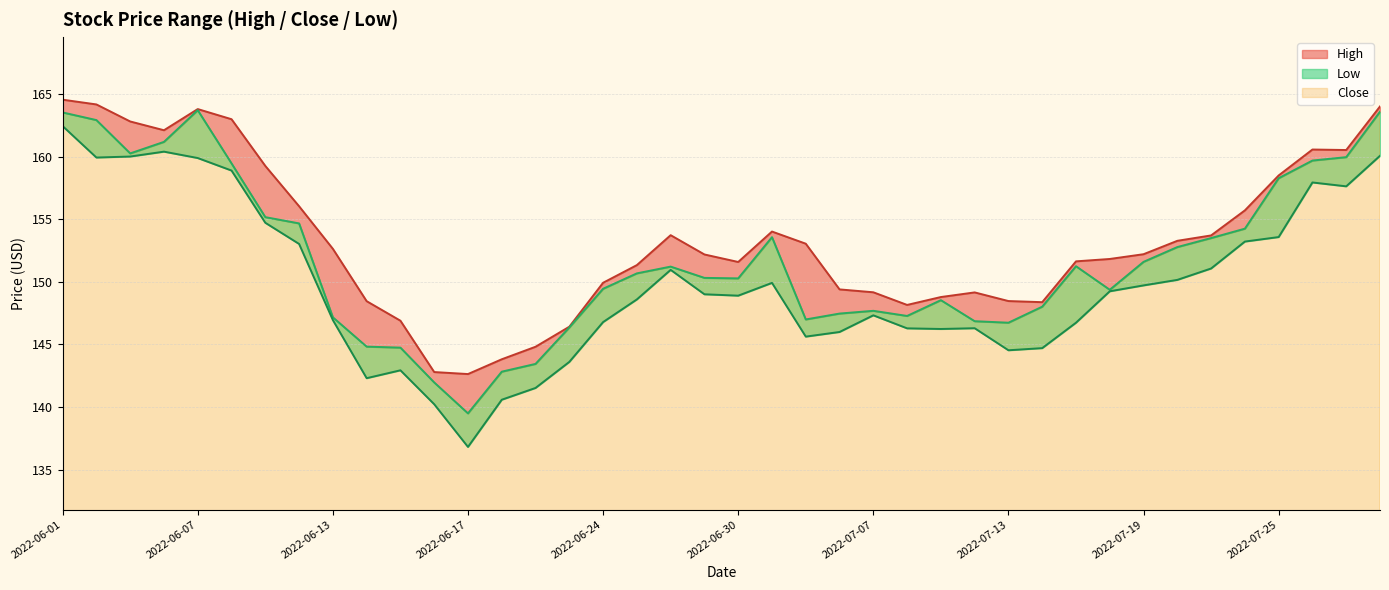

What is the highest value of the High series?

164.5